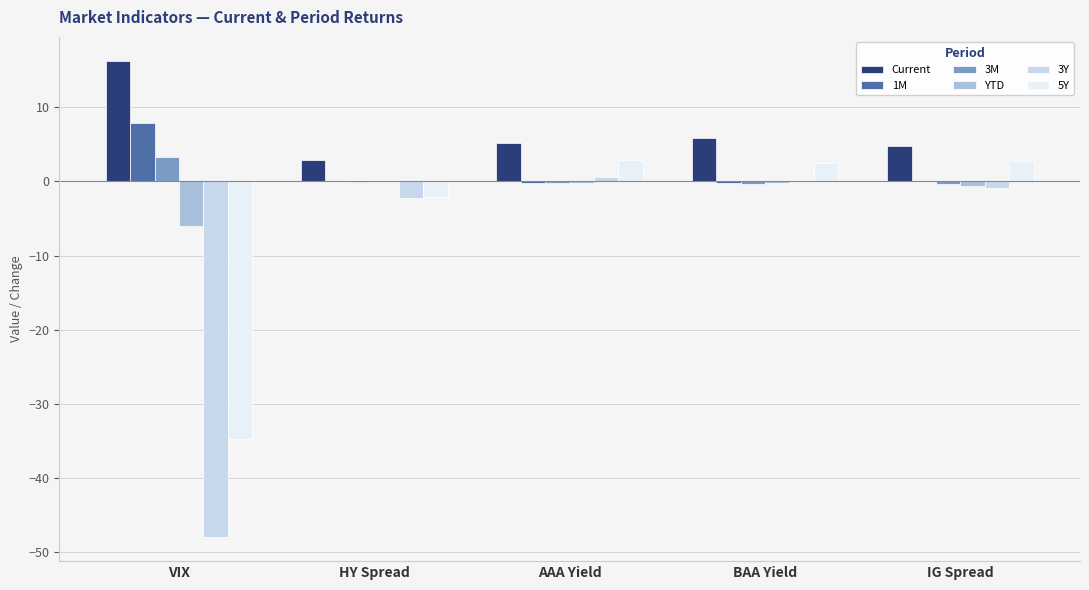

How many categories are shown in the chart?

5